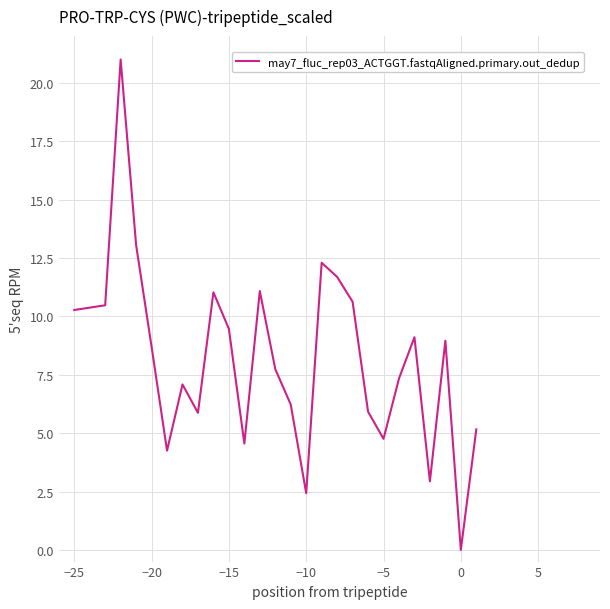

What is the difference between the maximum and minimum values?

21.0